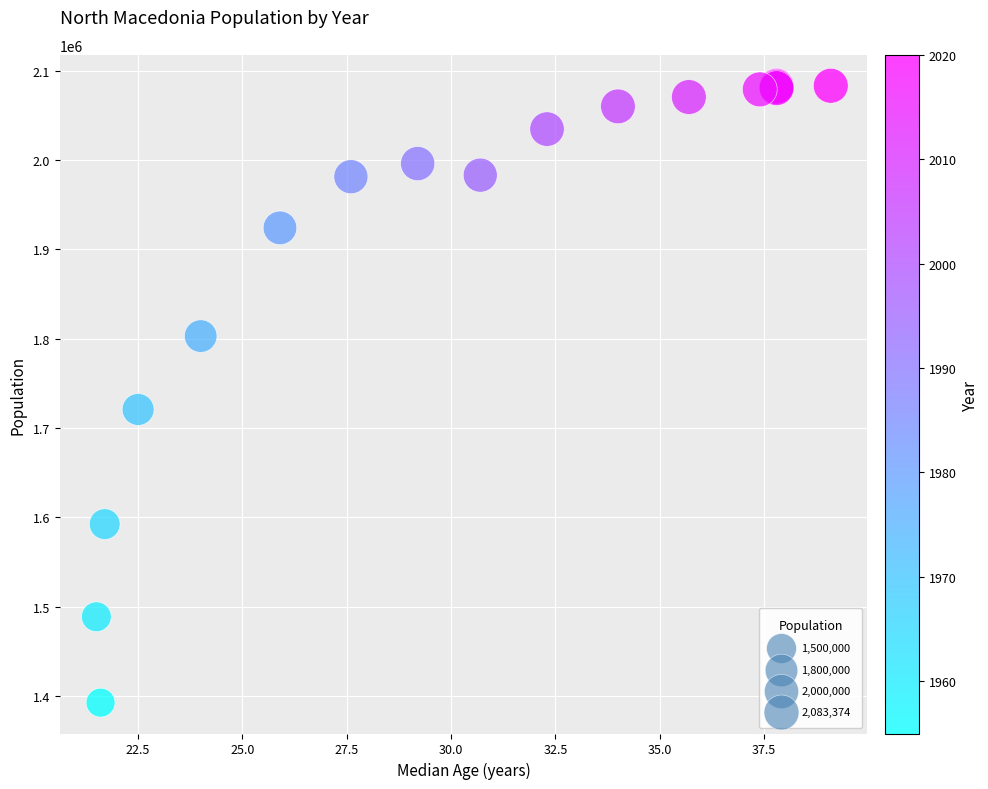

What Y value in the scatter plot is closest to 1737954?

1720800